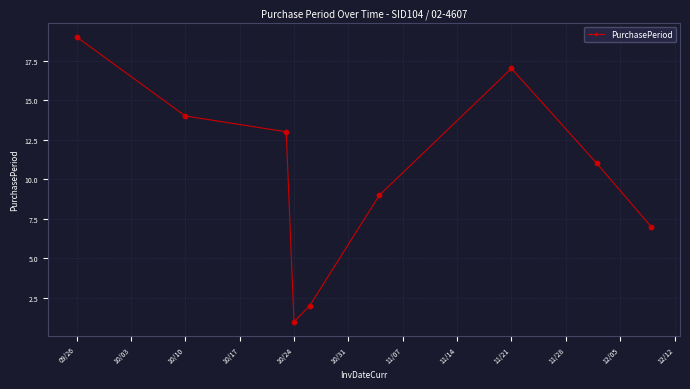

What is the average value?

10